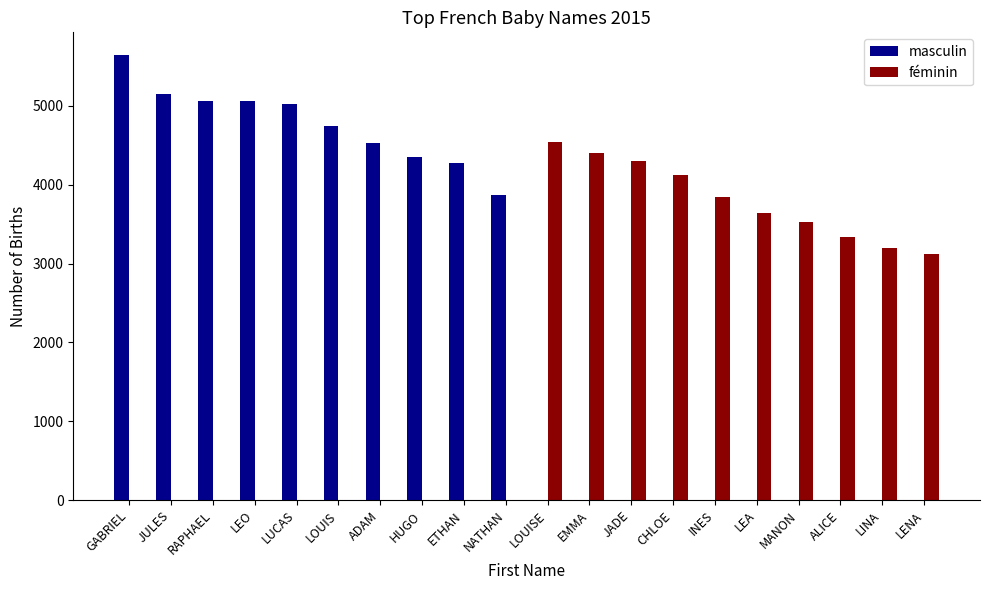

How many groups of bars are there?

20